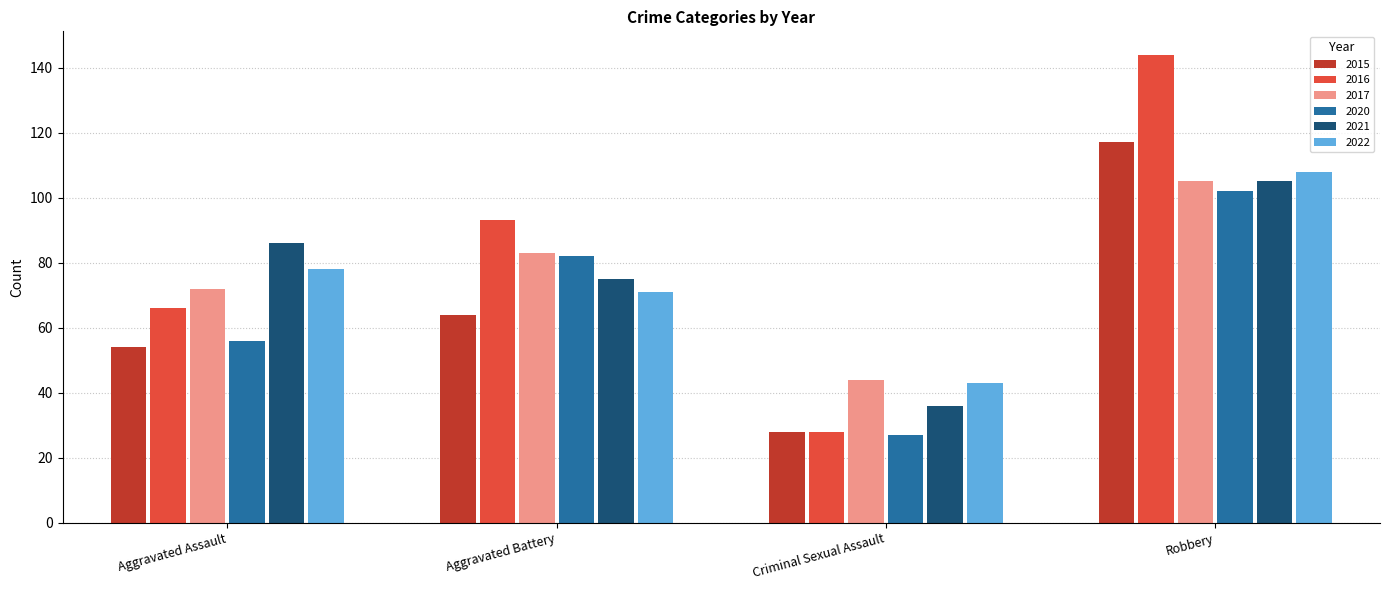

The value of 2015 at Aggravated Battery is 92. True or false?

False